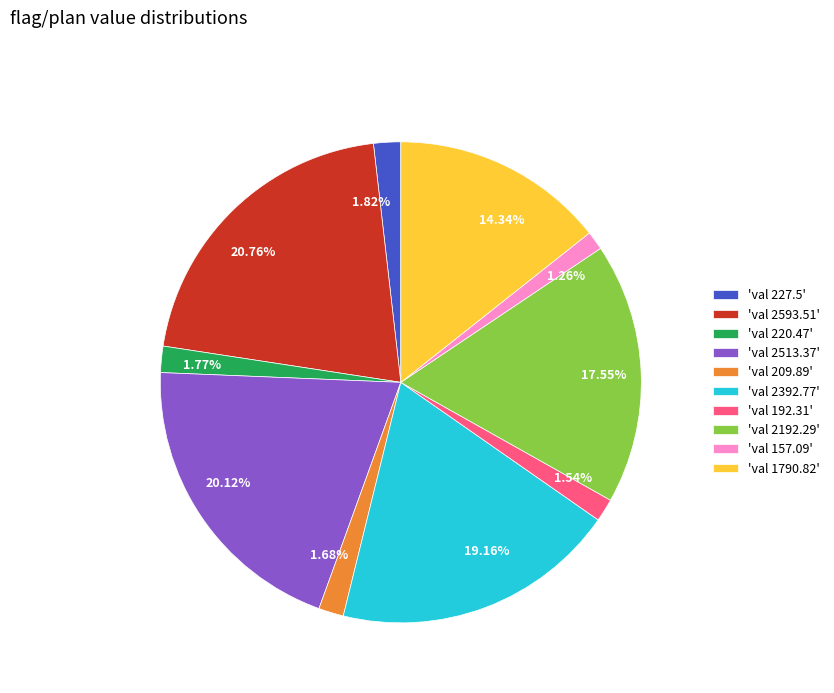

Do 'val 2513.37' and 'val 2392.77' together represent more than half of the pie?

No